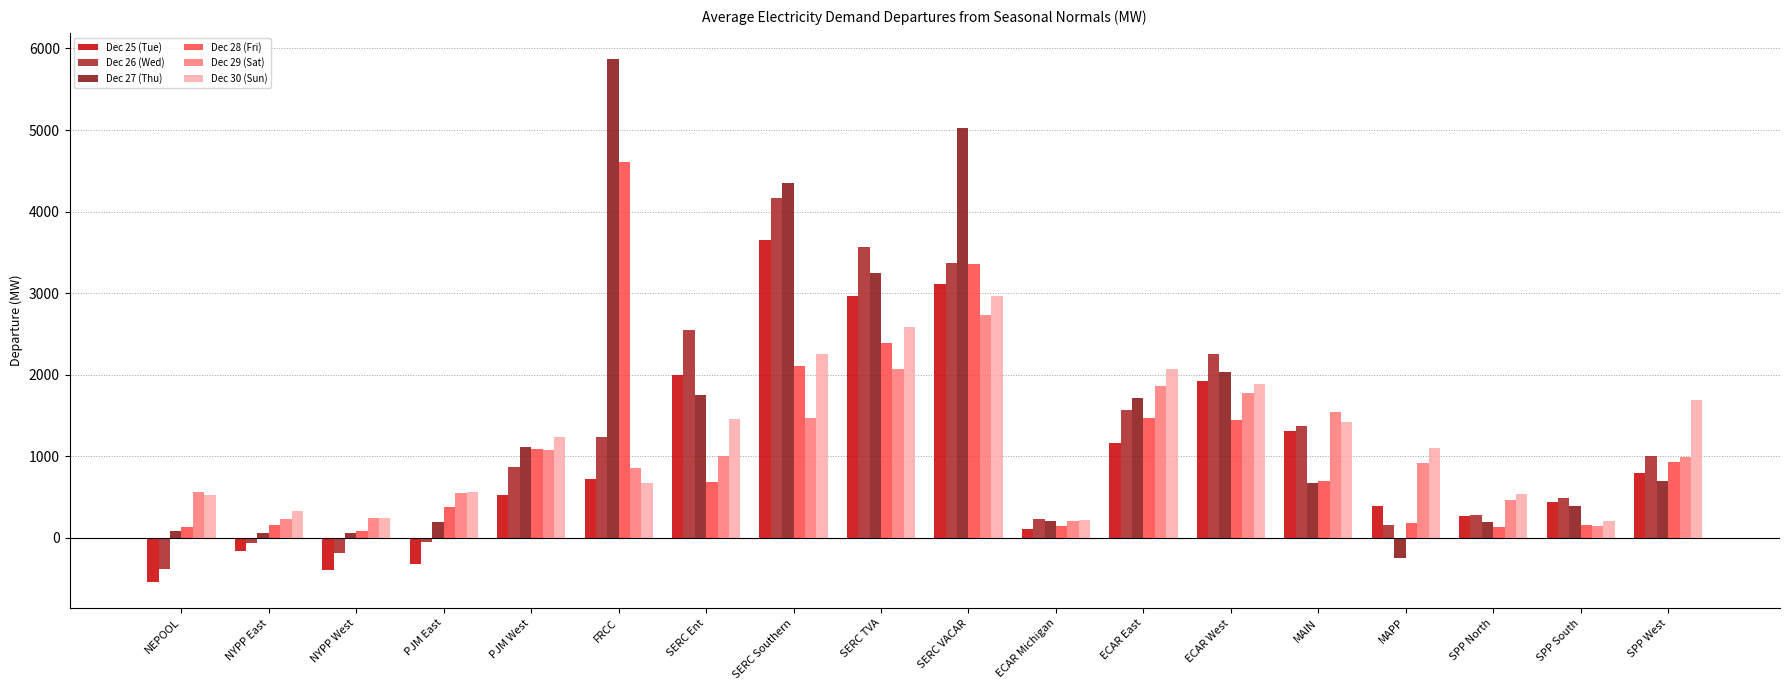

The value of Dec 27 (Thu) at MAIN is 669.1. True or false?

True